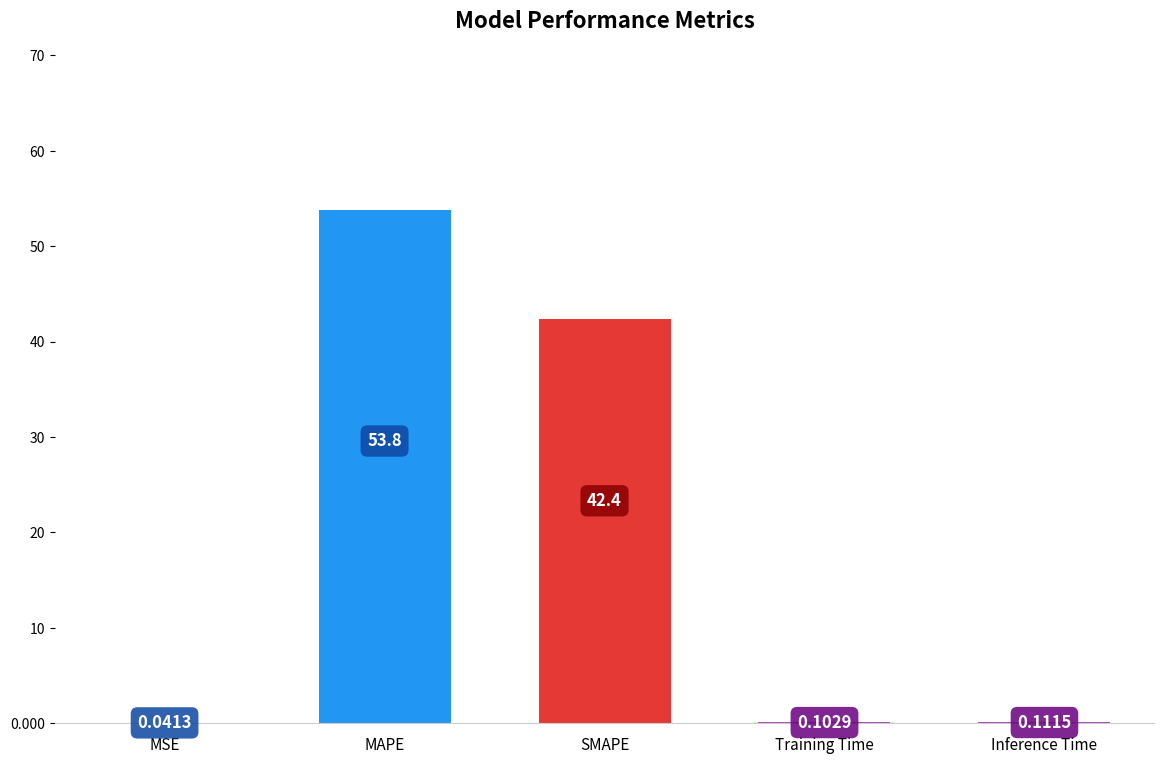

Where is the data nearest to the value 26?

SMAPE